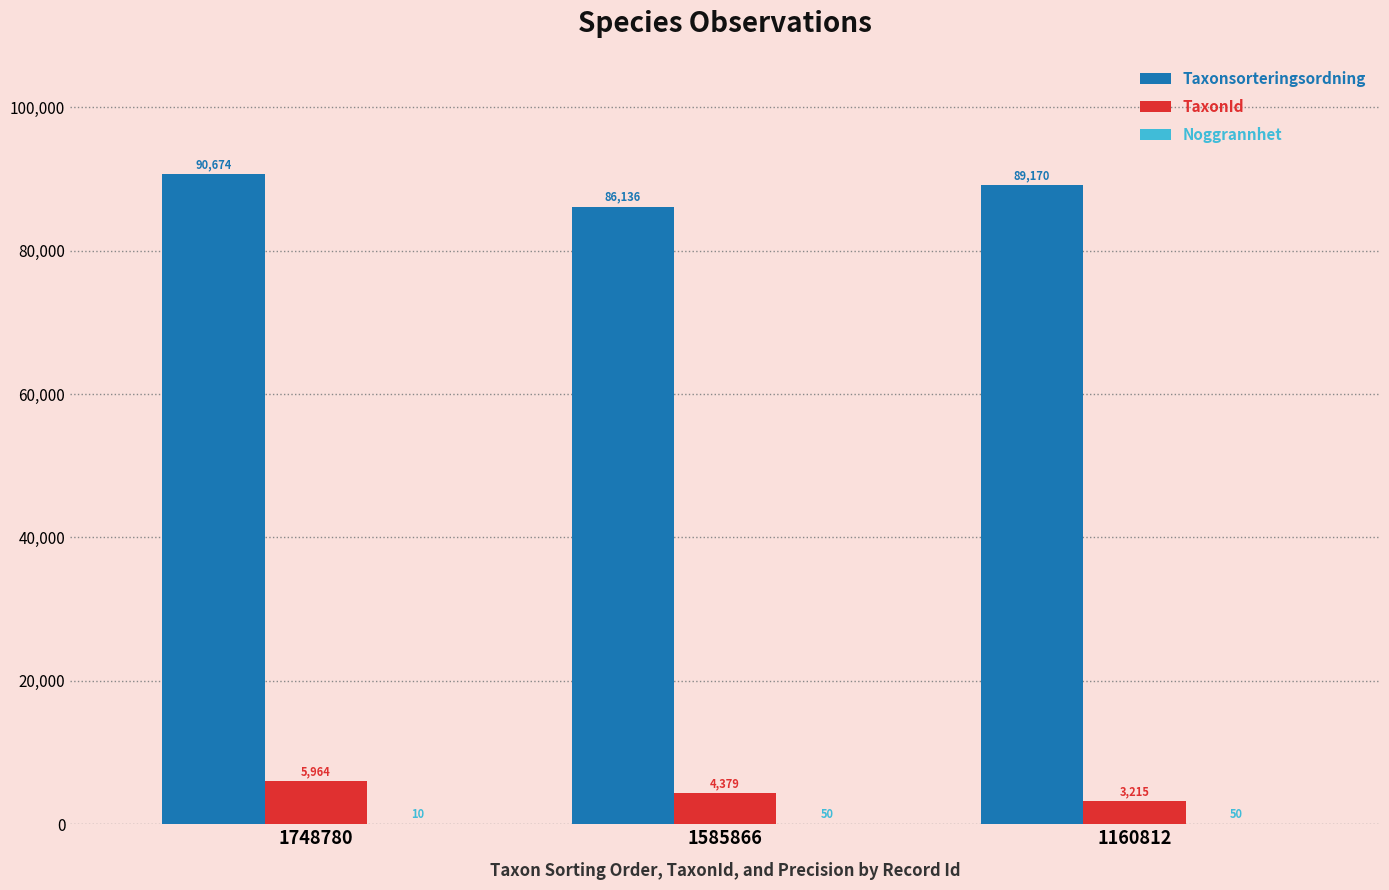

Between 1748780 and 1585866, which series saw the biggest shift?

Taxonsorteringsordning